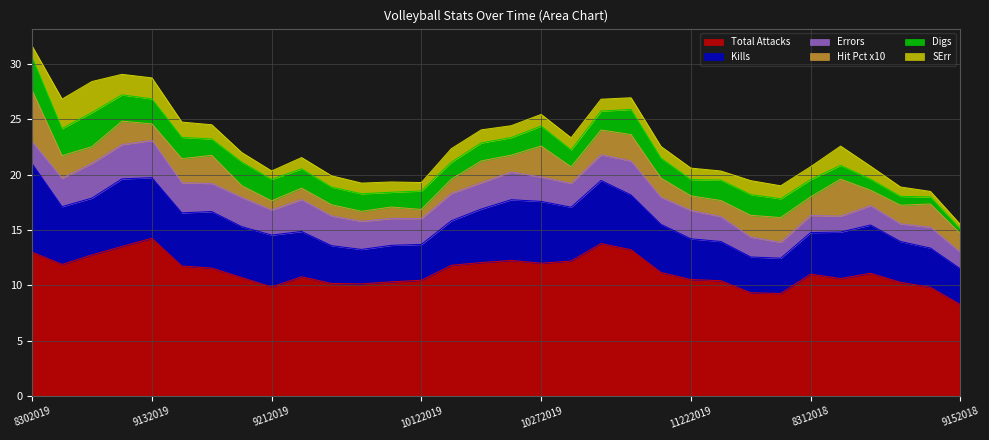

Reading right to left, list all the values displayed in this chart.

Kills: 9152018=3.2	9142018=3.6	9082018=3.7	9072018=4.4	9012018=4.2	8312018=3.8	8252018=3.2	8242018=3.2	11232019=3.5	11222019=3.7	11172019=4.4	11152019=5.0	11082019=5.7	11012019=4.9	10272019=5.6	10252019=5.5	10192019=4.8	10182019=4.0	10122019=3.2	10112019=3.3	10062019=3.1	10042019=3.4	9272019=4.1	9212019=4.7	9202019=4.6	9172019=5.1	9142019=4.8	9132019=5.5	9072019=6.1	9062019=5.1	8312019=5.2	8302019=8.0
Errors: 9152018=1.5	9142018=1.9	9082018=1.6	9072018=1.8	9012018=1.4	8312018=1.5	8252018=1.4	8242018=1.8	11232019=2.2	11222019=2.6	11172019=2.5	11152019=3.1	11082019=2.3	11012019=2.2	10272019=2.2	10252019=2.5	10192019=2.4	10182019=2.5	10122019=2.3	10112019=2.4	10062019=2.5	10042019=2.7	9272019=2.9	9212019=2.3	9202019=2.7	9172019=2.5	9142019=2.7	9132019=3.4	9072019=3.1	9062019=3.1	8312019=2.6	8302019=2.0
Total Attacks: 9152018=8.3	9142018=9.8	9082018=10.3	9072018=11.1	9012018=10.6	8312018=11.0	8252018=9.3	8242018=9.3	11232019=10.4	11222019=10.5	11172019=11.2	11152019=13.2	11082019=13.8	11012019=12.2	10272019=12.0	10252019=12.3	10192019=12.1	10182019=11.8	10122019=10.5	10112019=10.3	10062019=10.1	10042019=10.2	9272019=10.8	9212019=9.8	9202019=10.7	9172019=11.6	9142019=11.7	9132019=14.3	9072019=13.5	9062019=12.8	8312019=11.9	8302019=13.0
Digs: 9152018=0.4	9142018=0.6	9082018=0.8	9072018=1.0	9012018=1.2	8312018=1.6	8252018=1.7	8242018=1.9	11232019=1.8	11222019=1.5	11172019=1.8	11152019=2.3	11082019=1.7	11012019=1.5	10272019=1.8	10252019=1.6	10192019=1.6	10182019=1.5	10122019=1.7	10112019=1.3	10062019=1.6	10042019=1.6	9272019=1.7	9212019=1.9	9202019=2.1	9172019=1.5	9142019=1.9	9132019=2.3	9072019=2.4	9062019=3.1	8312019=2.4	8302019=3.0
SErr: 9152018=0.4	9142018=0.5	9082018=0.8	9072018=1.2	9012018=1.7	8312018=1.2	8252018=1.2	8242018=1.3	11232019=0.8	11222019=1.0	11172019=1.0	11152019=1.1	11082019=1.1	11012019=1.1	10272019=1.0	10252019=1.1	10192019=1.2	10182019=1.2	10122019=0.8	10112019=0.9	10062019=1.0	10042019=1.0	9272019=1.0	9212019=0.8	9202019=0.9	9172019=1.3	9142019=1.4	9132019=1.9	9072019=1.9	9062019=2.8	8312019=2.7	8302019=1.0
Hit Pct x10: 9152018=1.7	9142018=2.1	9082018=1.7	9072018=1.4	9012018=3.3	8312018=1.7	8252018=2.2	8242018=2.0	11232019=1.5	11222019=1.3	11172019=1.7	11152019=2.4	11082019=2.2	11012019=1.5	10272019=2.8	10252019=1.5	10192019=2.0	10182019=1.3	10122019=0.8	10112019=1.0	10062019=0.9	10042019=1.0	9272019=1.0	9212019=0.8	9202019=1.1	9172019=2.5	9142019=2.2	9132019=1.5	9072019=2.1	9062019=1.5	8312019=2.1	8302019=4.6